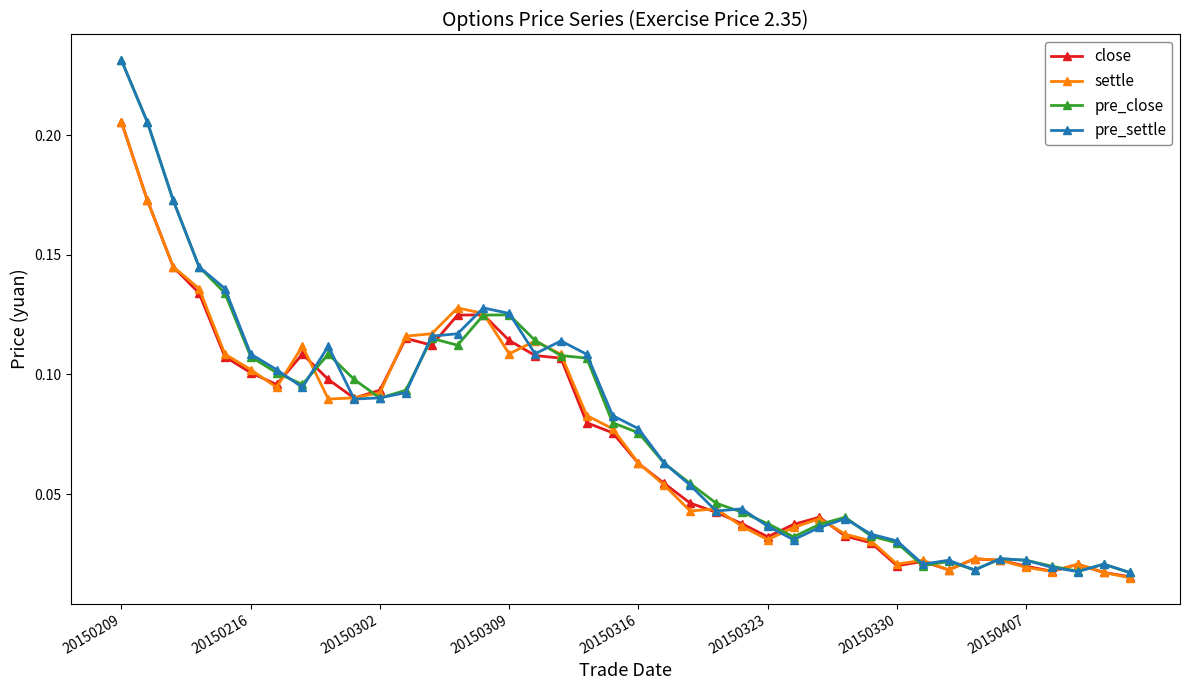

At which category is the sum across all series the highest?

20150209